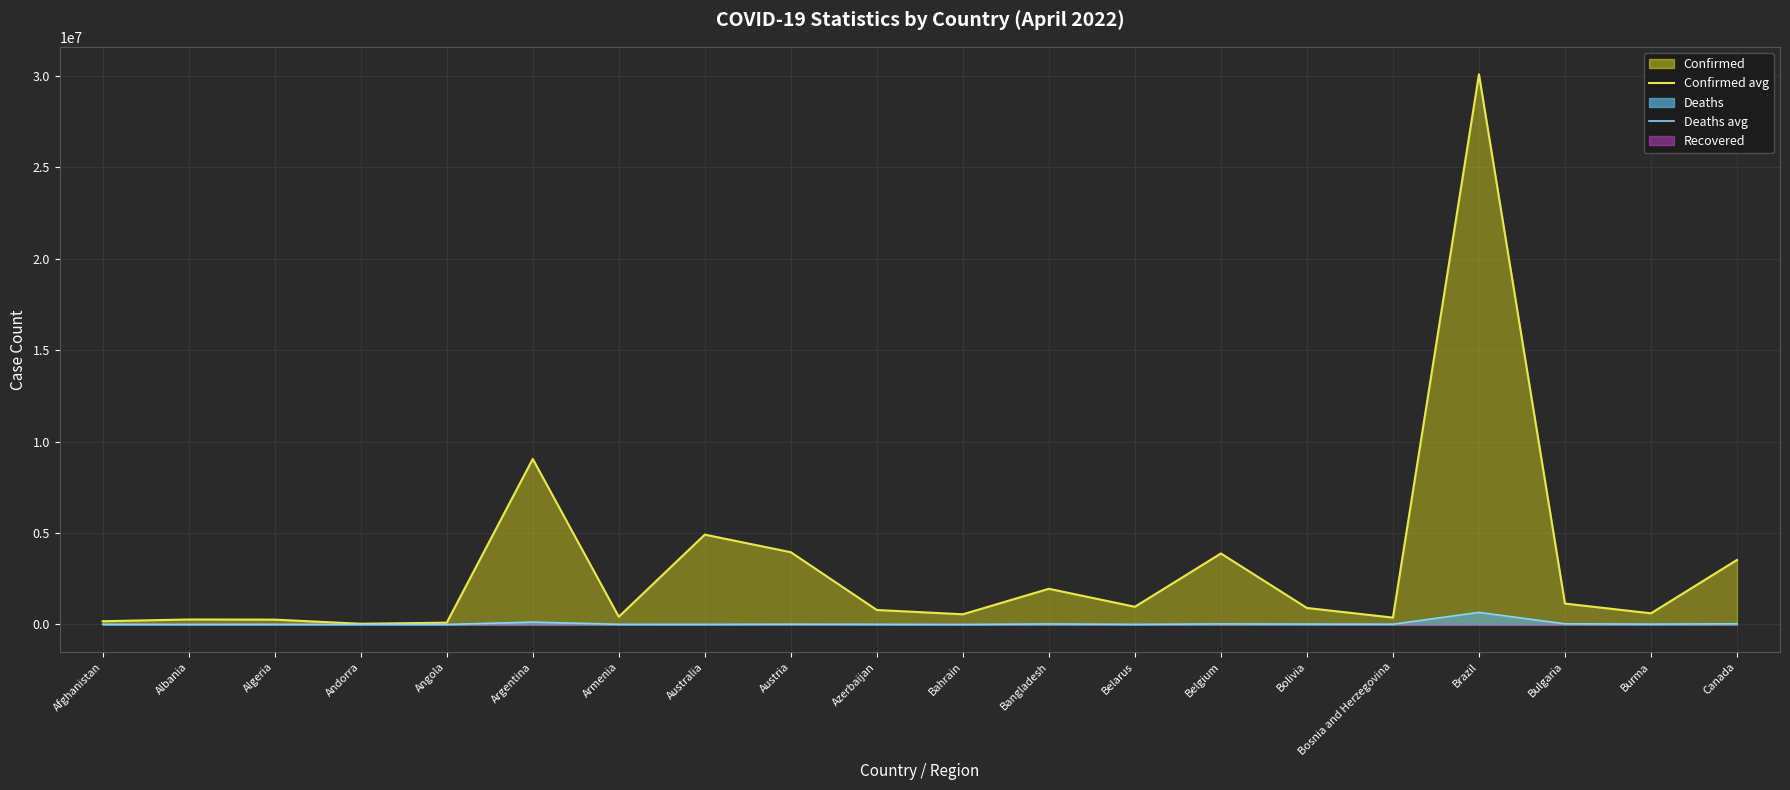

How many lines are shown in the chart?

2